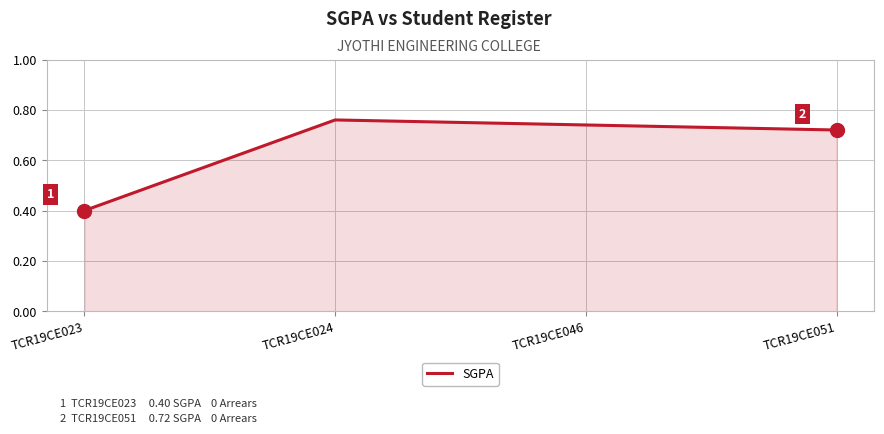

Where is the first local maximum?

TCR19CE024